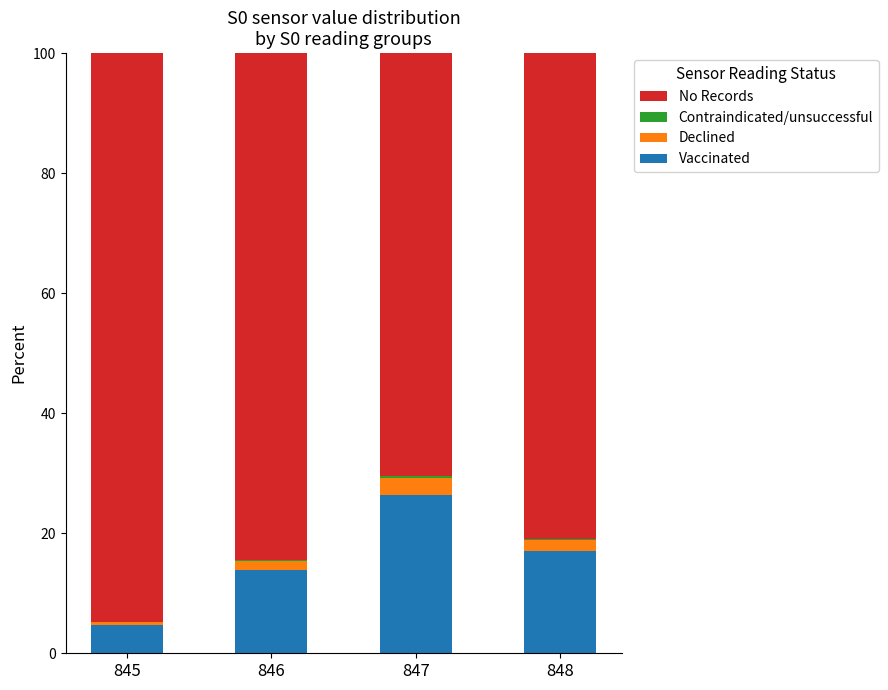

The Vaccinated series shows 24.1 at 846. True or false?

False